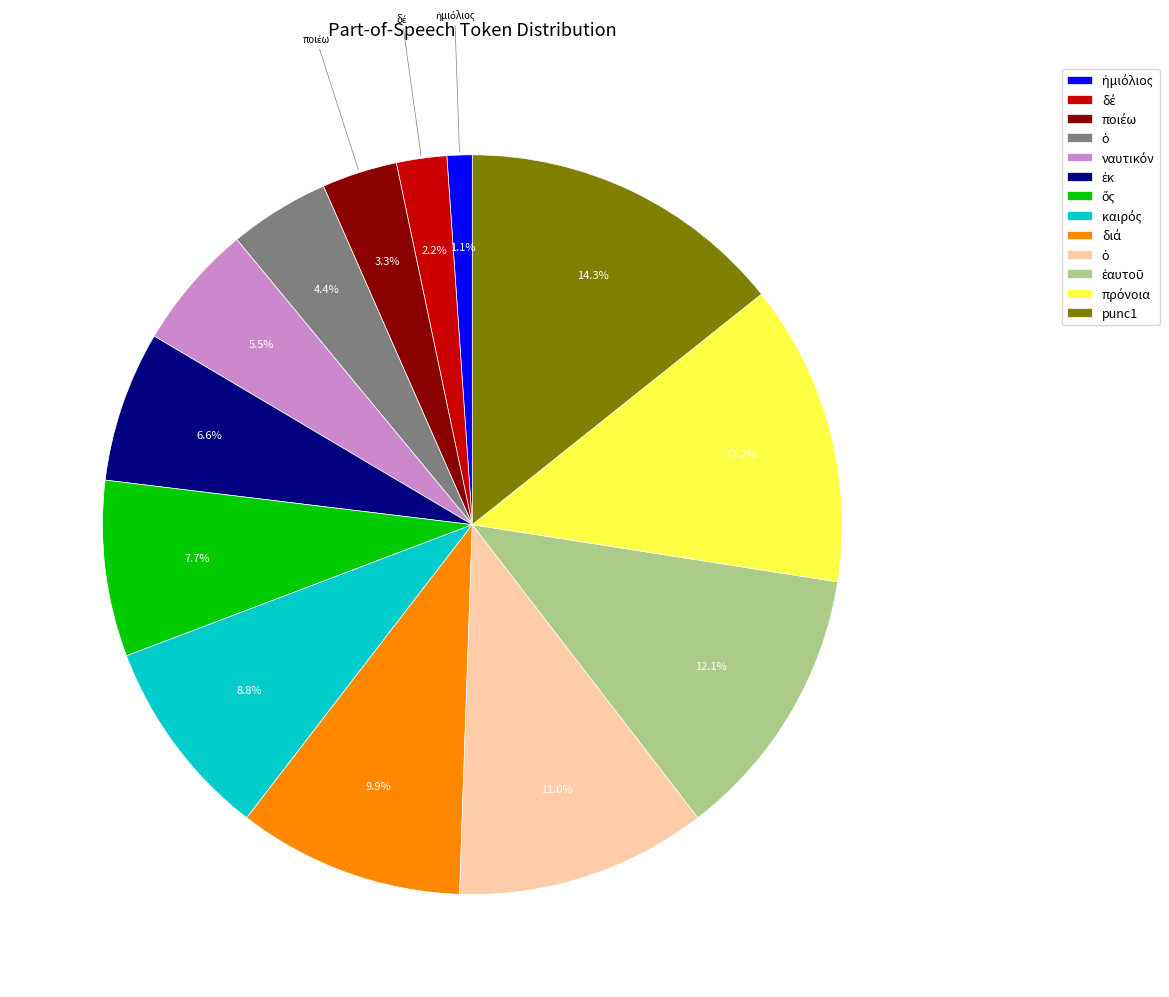

Count the number of slices in the pie.

13